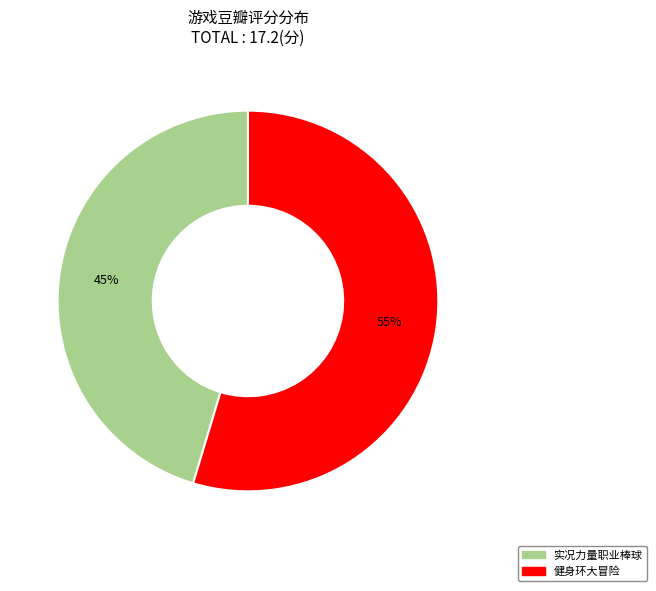

To the nearest percent, what is the average slice percentage?

50%